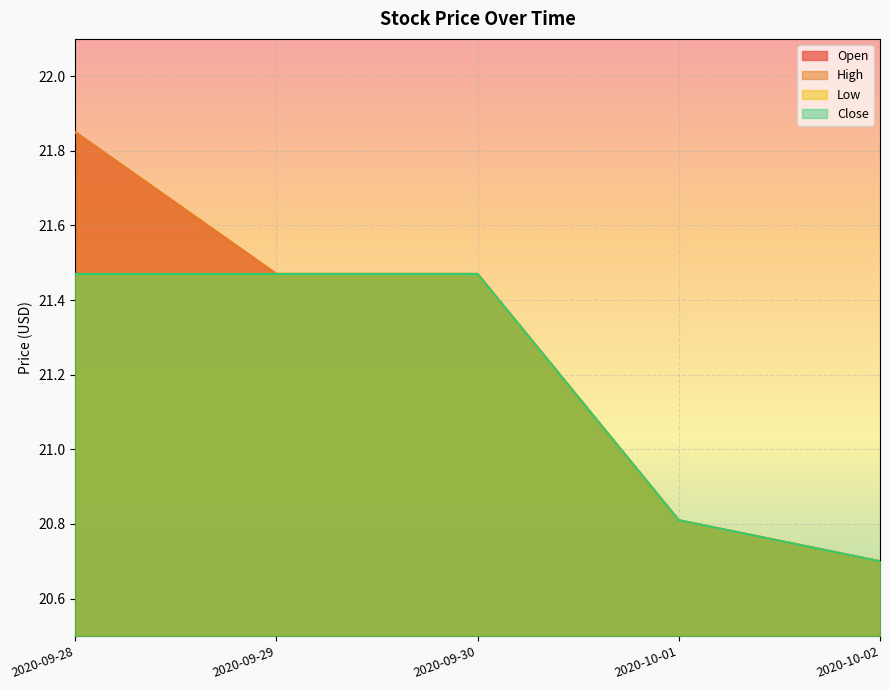

List the labels in order of High value, smallest first.

2020-10-02, 2020-10-01, 2020-09-29, 2020-09-30, 2020-09-28